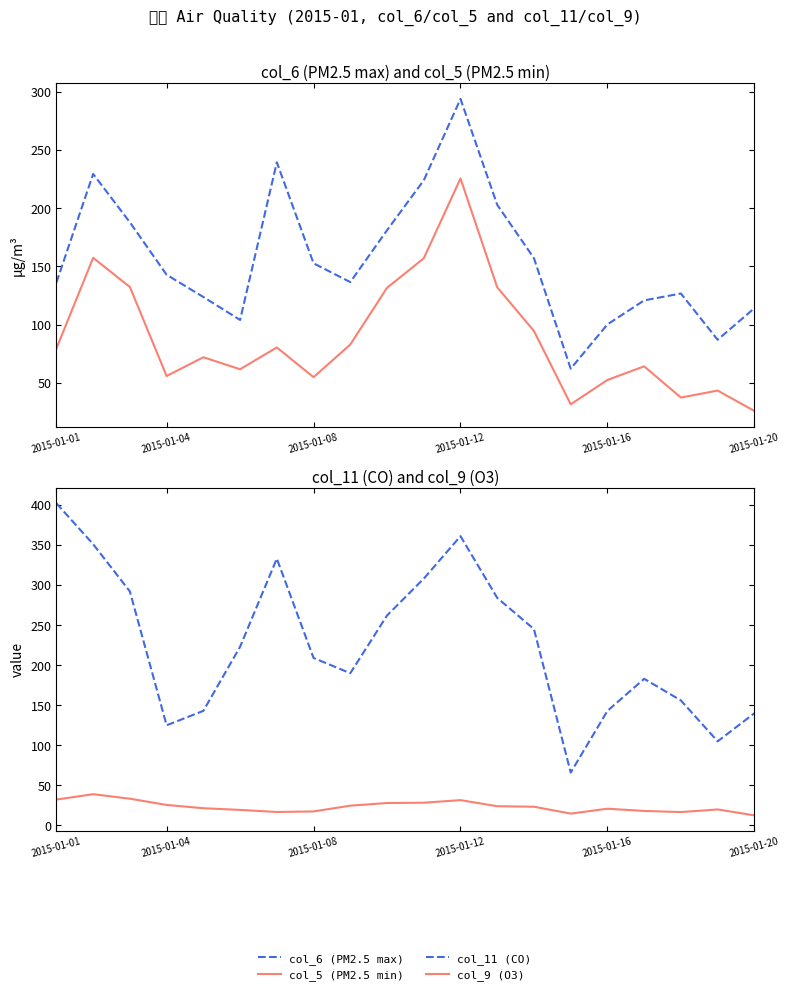

What is the difference between the second highest and second lowest values in the col_5 (PM2.5 min) series?

125.7